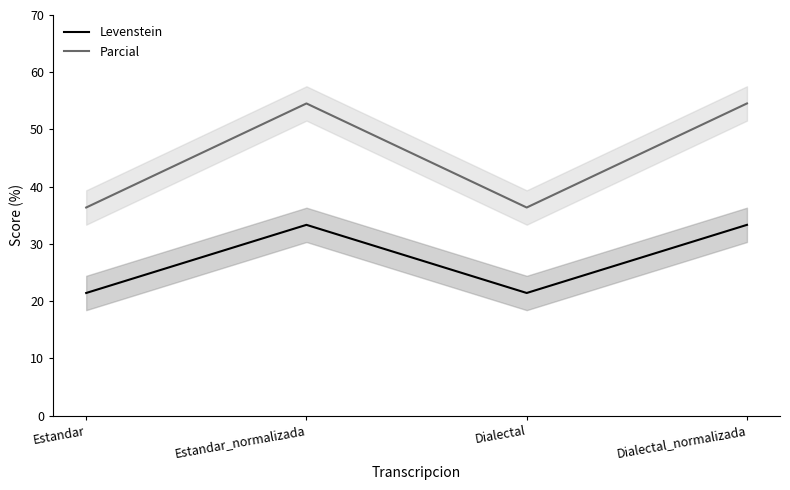

Reading left to right, what are all the values shown in this chart?

Levenstein: Estandar=21.4	Estandar_normalizada=33.3	Dialectal=21.4	Dialectal_normalizada=33.3
Parcial: Estandar=36.4	Estandar_normalizada=54.5	Dialectal=36.4	Dialectal_normalizada=54.5